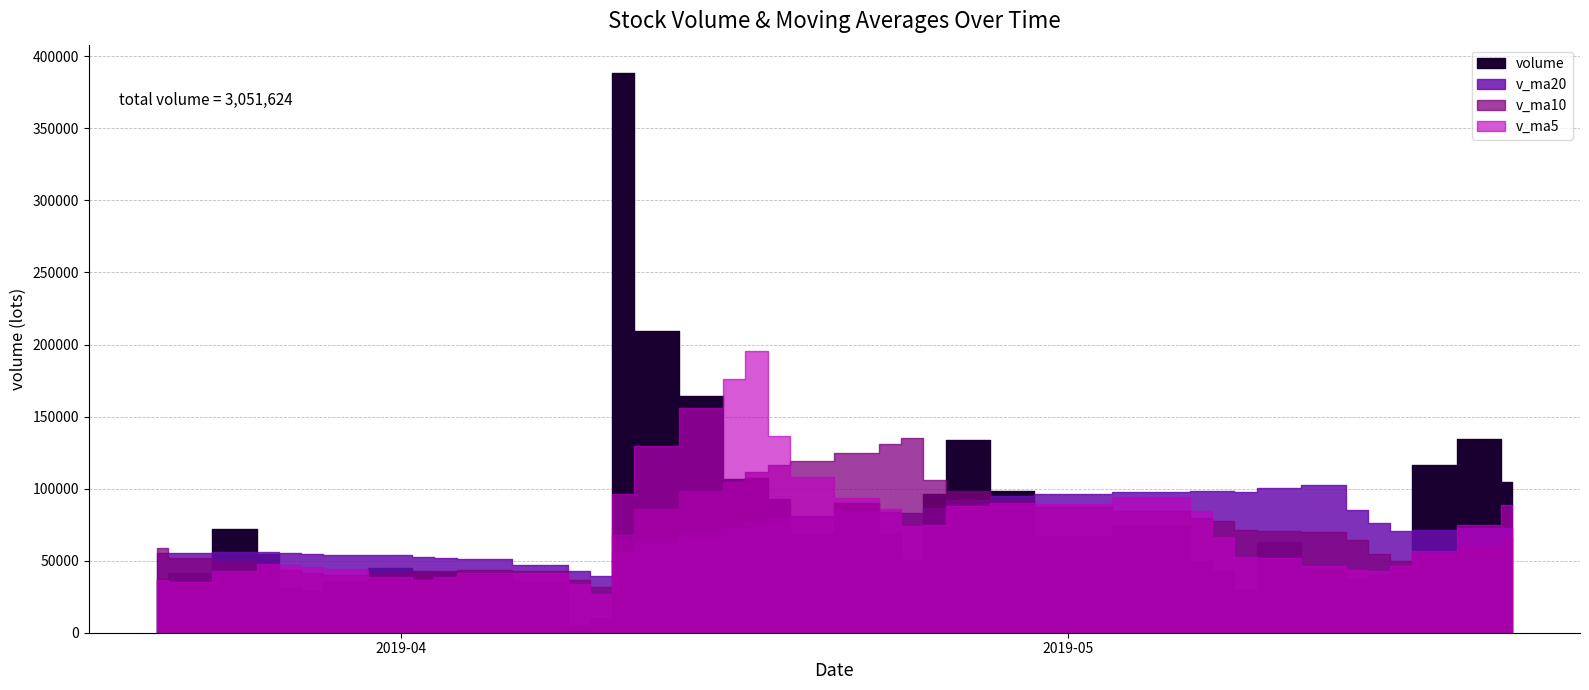

What is the difference between the maximum and minimum values in the v_ma20 series?

62913.2